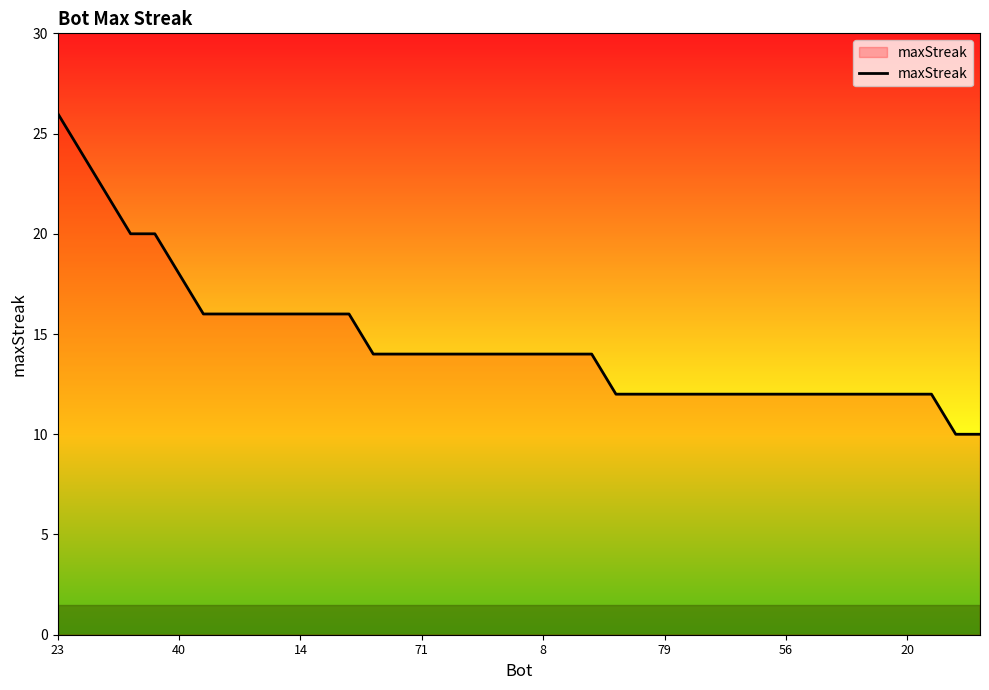

What is the greatest value displayed?

26